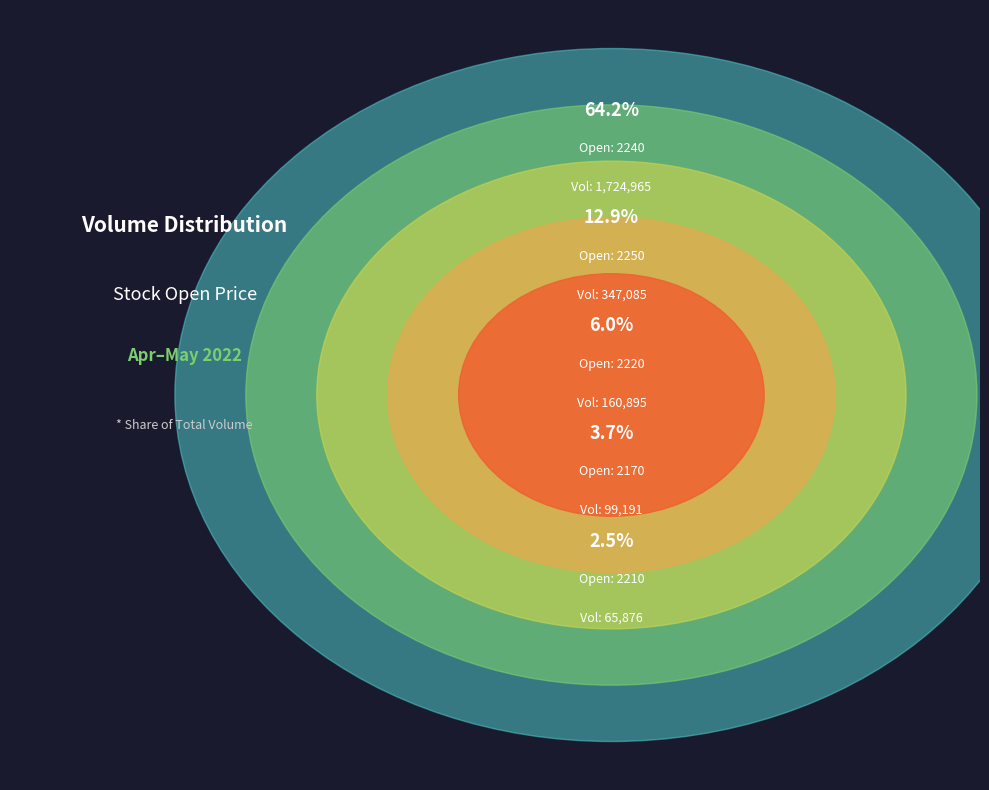

Does 2210 represent more than half of the total?

No